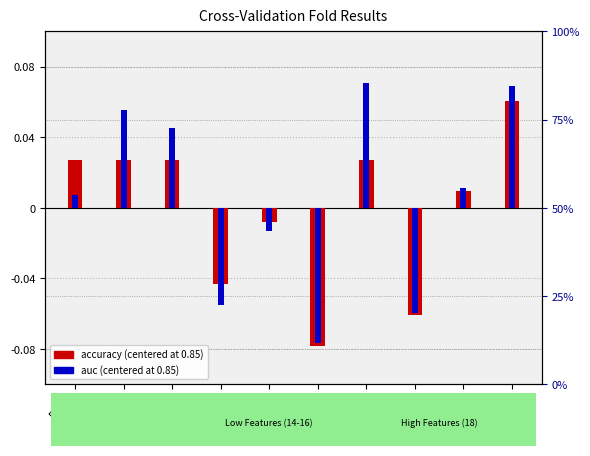

Which category has the lowest value in the auc (centered) series?

Fold 6